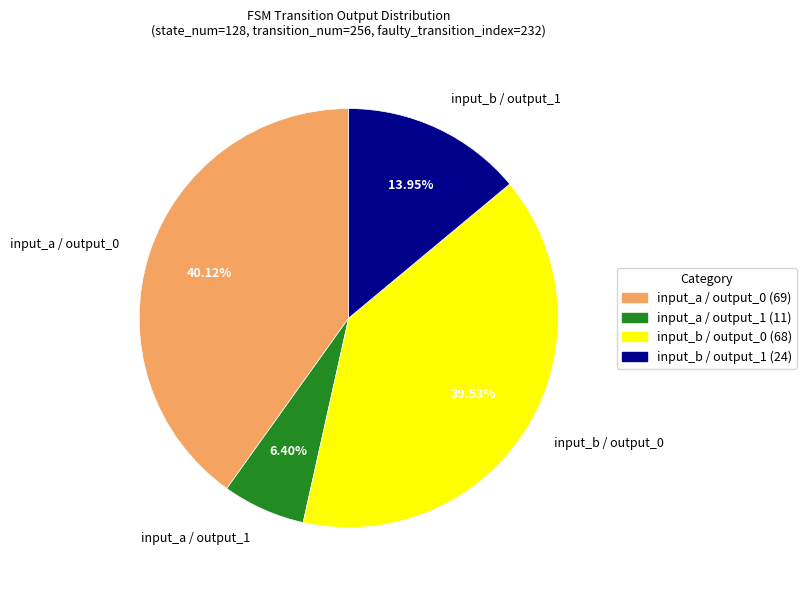

Is the sum of input_b / output_1 and input_b / output_0 greater than half?

Yes